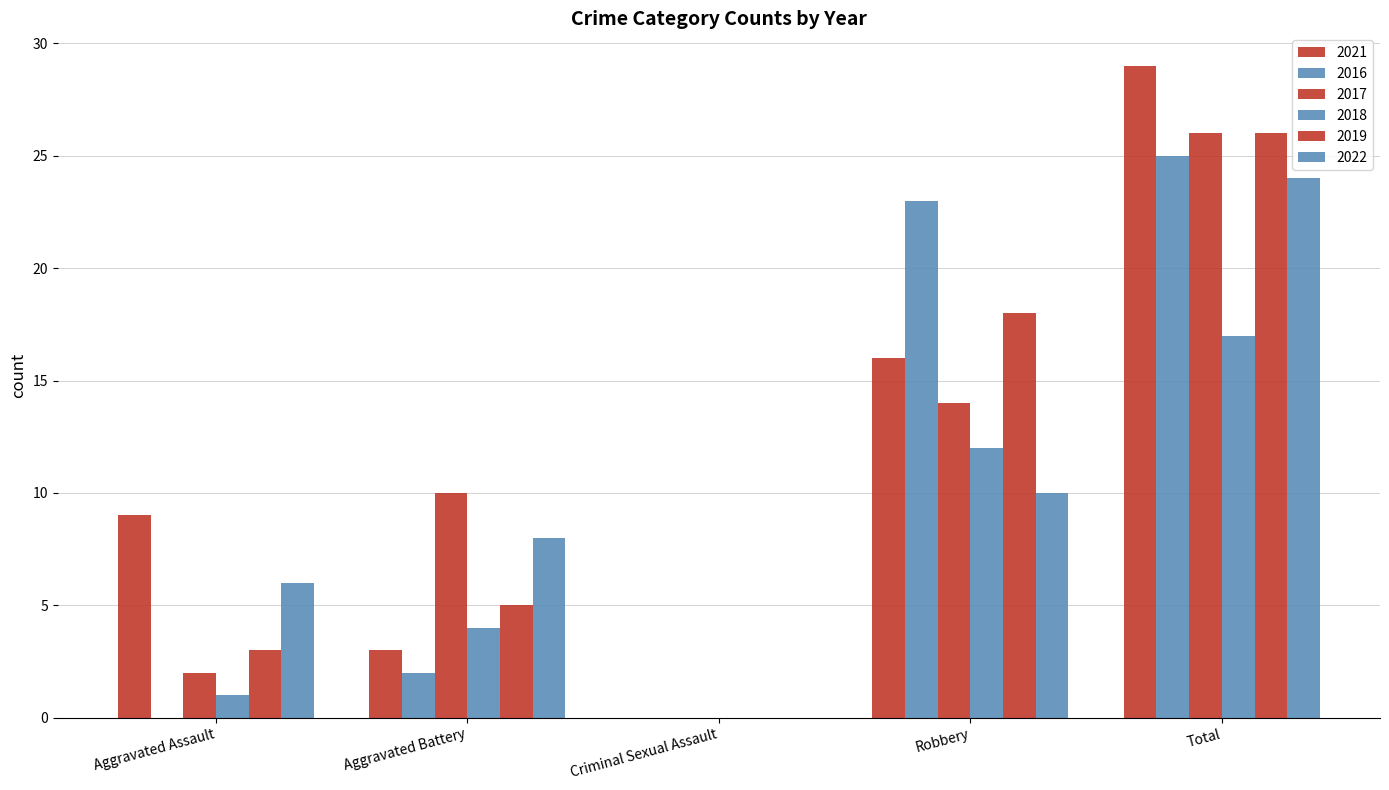

What is the label of the 4th bar from the right?

Aggravated Battery